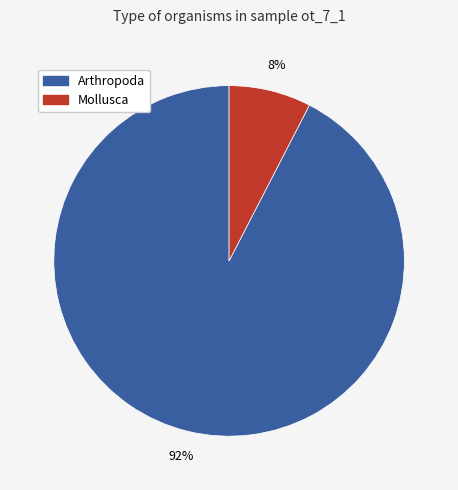

The Arthropoda slice represents 92% of the pie. True or false?

True